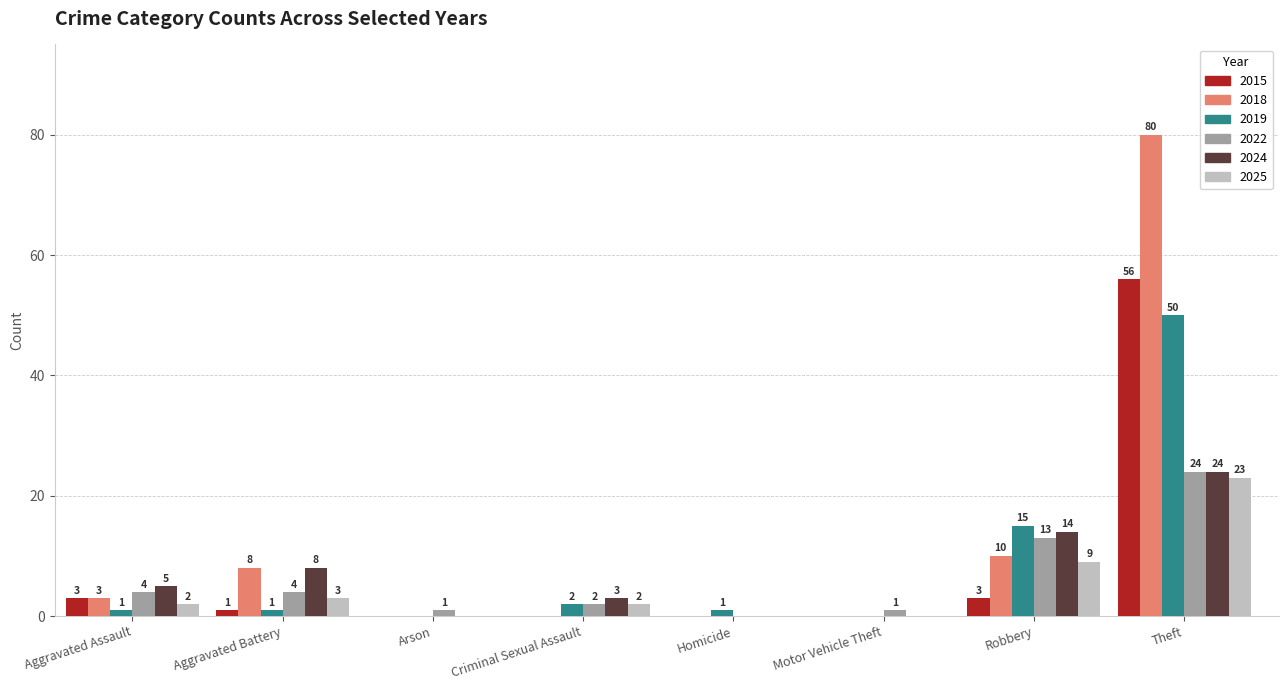

What is the average value of the 2025 series?

5